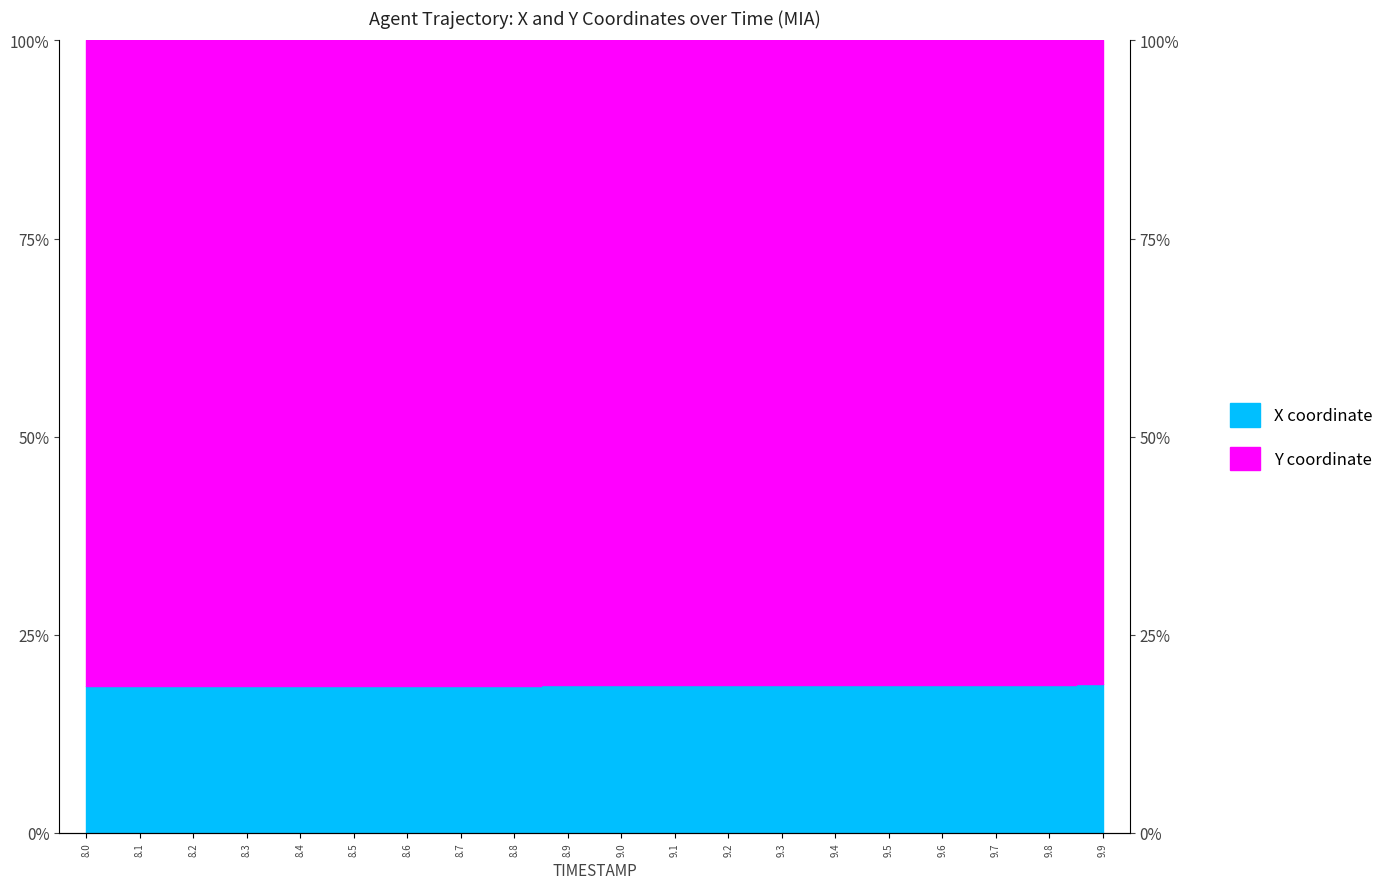

What is the label of the 6th point from the left?

8.5